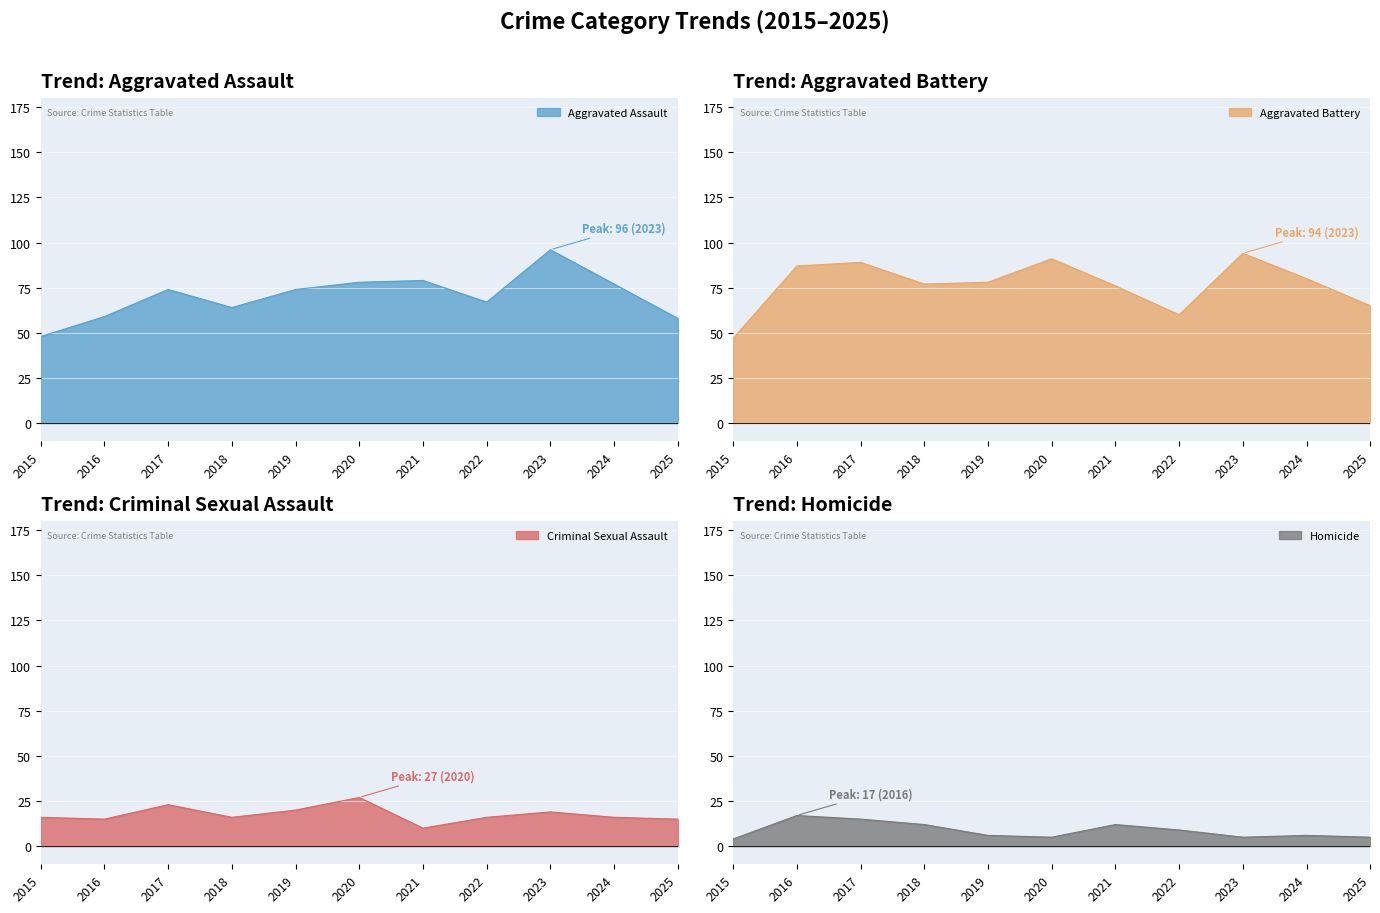

Reading right to left, extract all data points from this chart.

Aggravated Assault line: 58	77	96	67	79	78	74	64	74	59	48
Aggravated Battery line: 65	80	94	60	76	91	78	77	89	87	47
Criminal Sexual Assault line: 15	16	19	16	10	27	20	16	23	15	16
Homicide line: 5	6	5	9	12	5	6	12	15	17	4